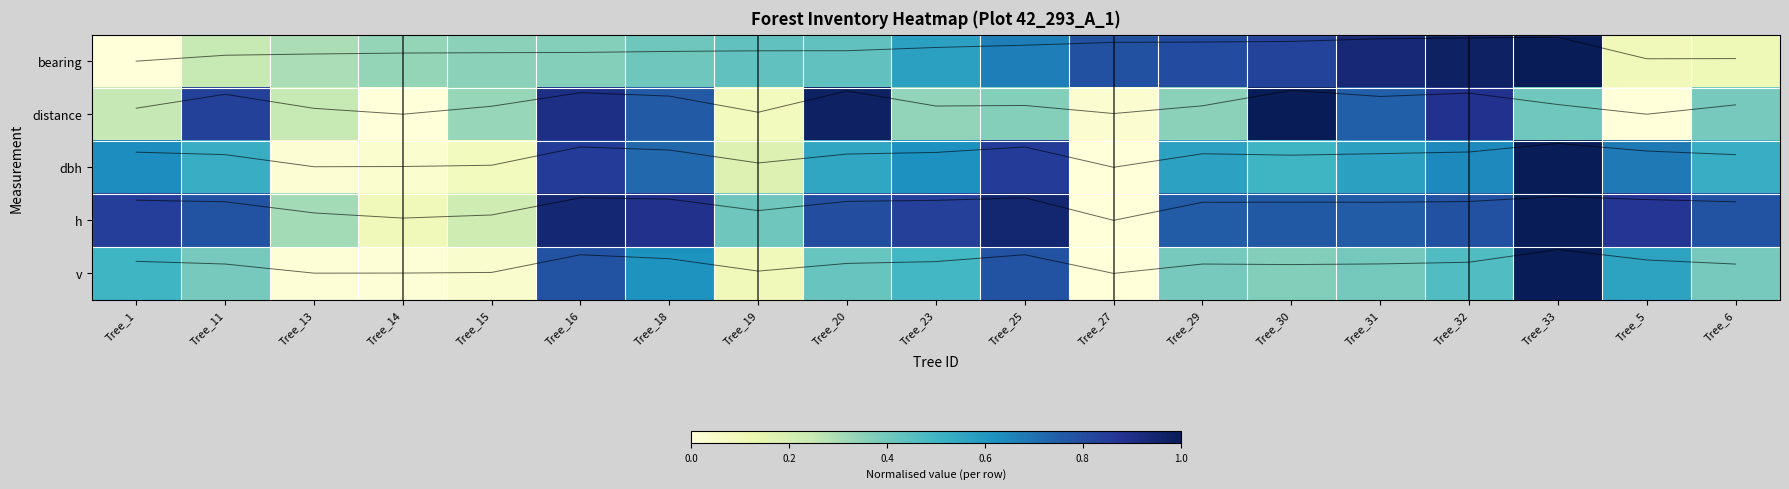

Between Tree_16 and Tree_18, which is larger?

Tree_18